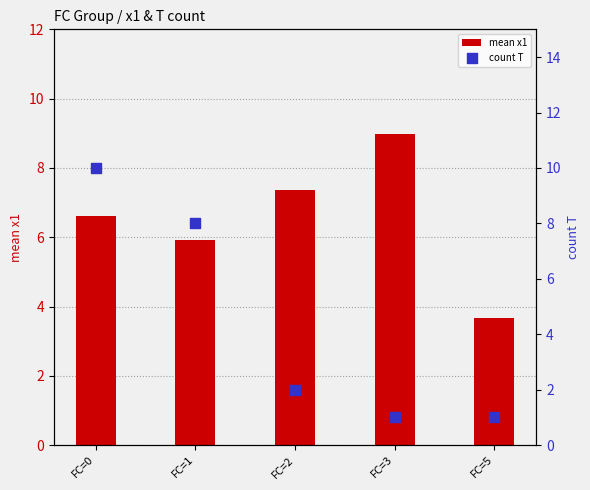

Which series has the largest Y range (max minus min)?

count T